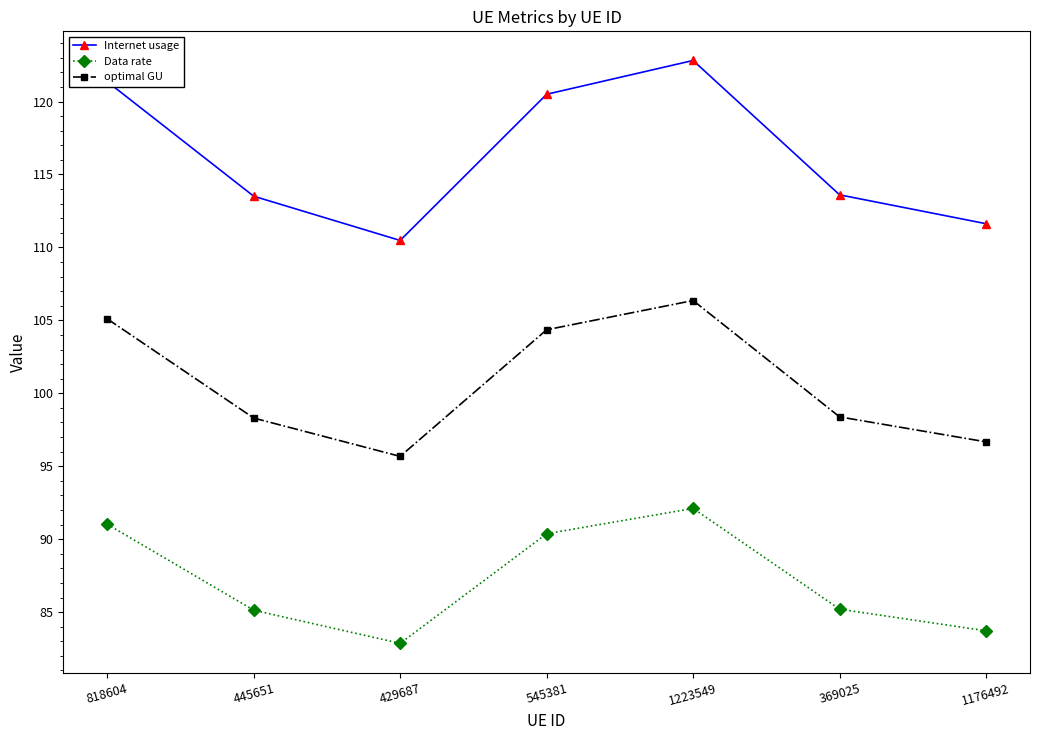

Which series changed the most between 369025 and 1176492?

Internet usage